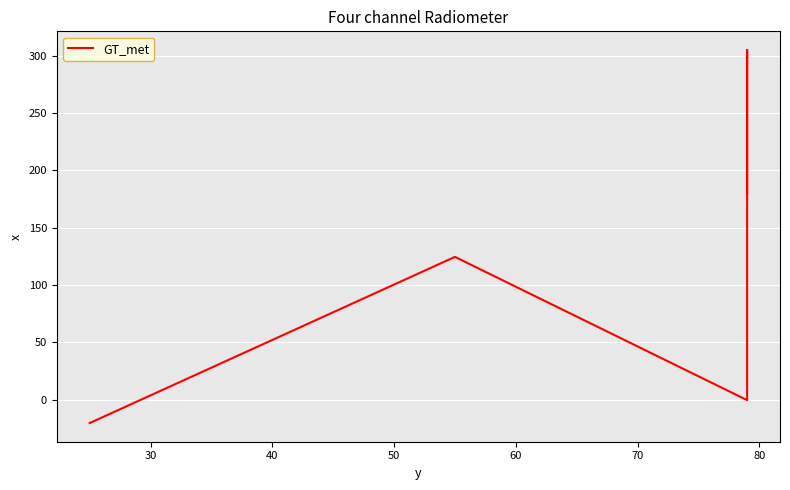

Is this an area chart (filled region under the line)?

No